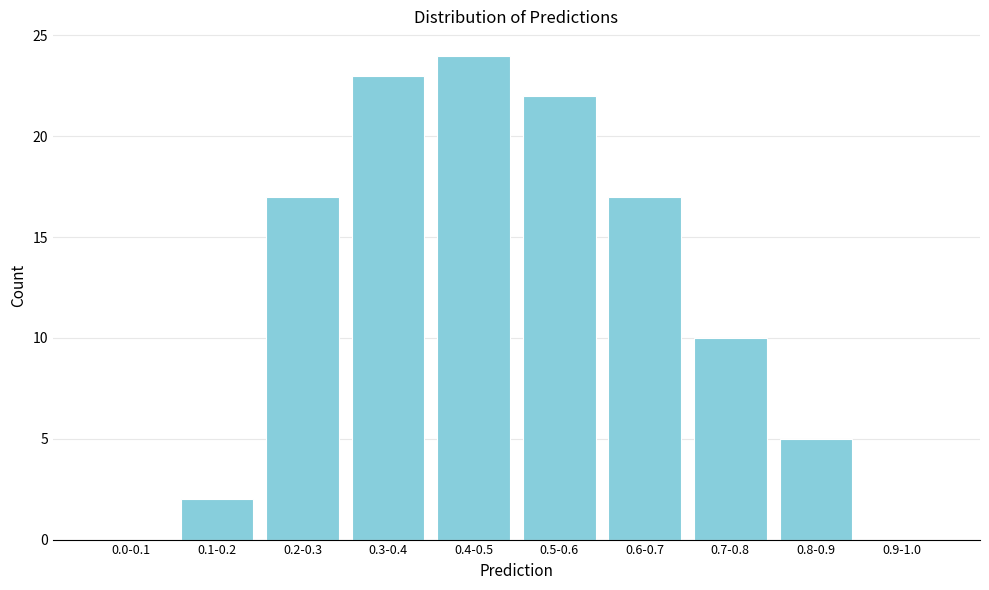

Reading left to right, list all the values displayed in this chart.

0.0-0.1=0	0.1-0.2=2	0.2-0.3=17	0.3-0.4=23	0.4-0.5=24	0.5-0.6=22	0.6-0.7=17	0.7-0.8=10	0.8-0.9=5	0.9-1.0=0